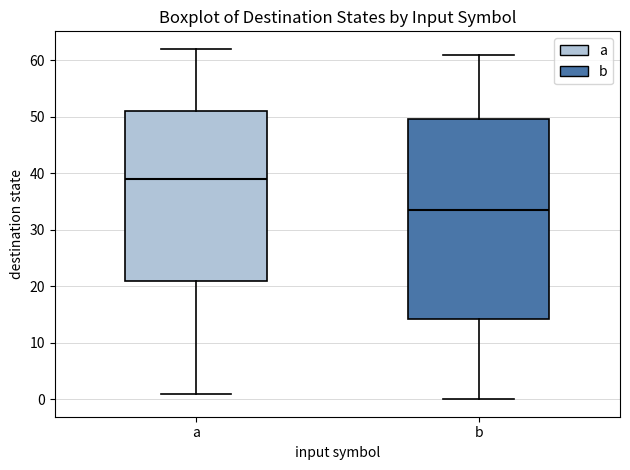

Where does the median line of the box for a sit on the y-axis? The values are not printed on the chart, so give them approximately, as read against the axis.

39